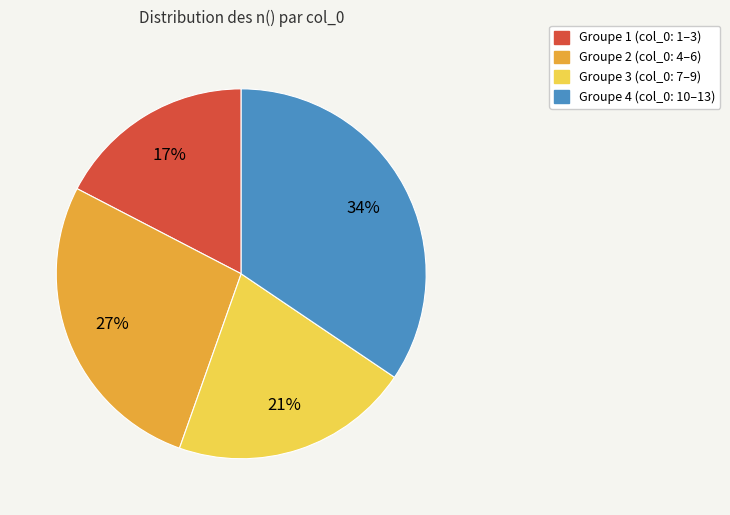

Approximately how many times larger is the value at Groupe 1 (col_0: 1–3) compared to Groupe 2 (col_0: 4–6)?

0.6